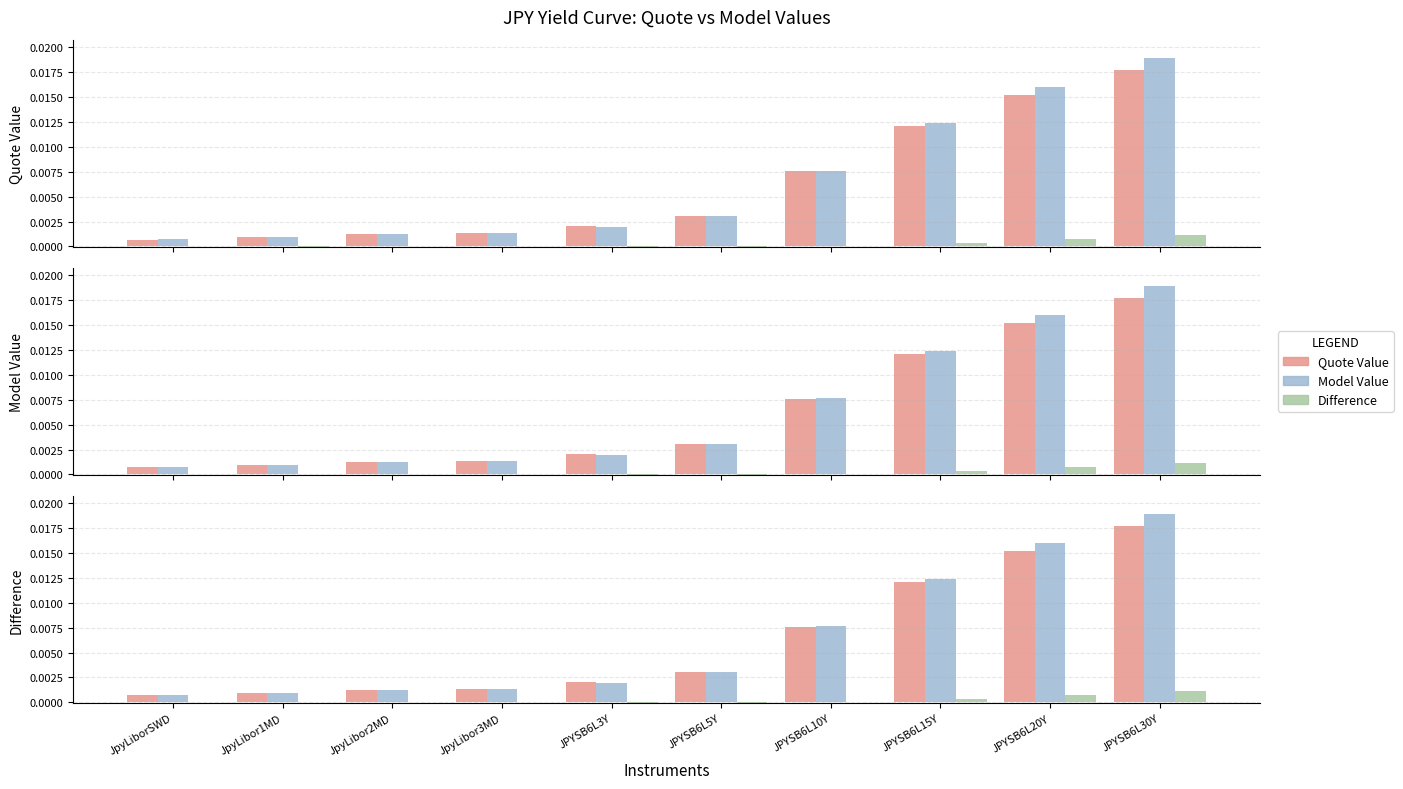

Between JpyLibor1MD and JPYSB6L5Y, which is larger?

JPYSB6L5Y